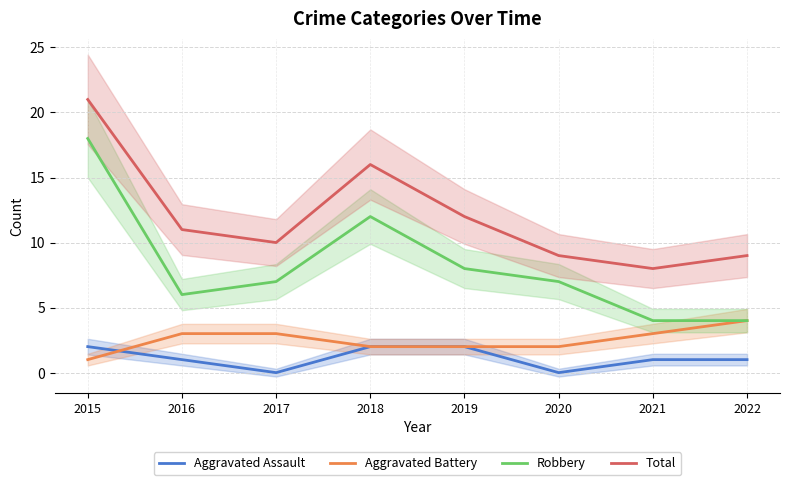

How many positive values does the Aggravated Assault series have?

6